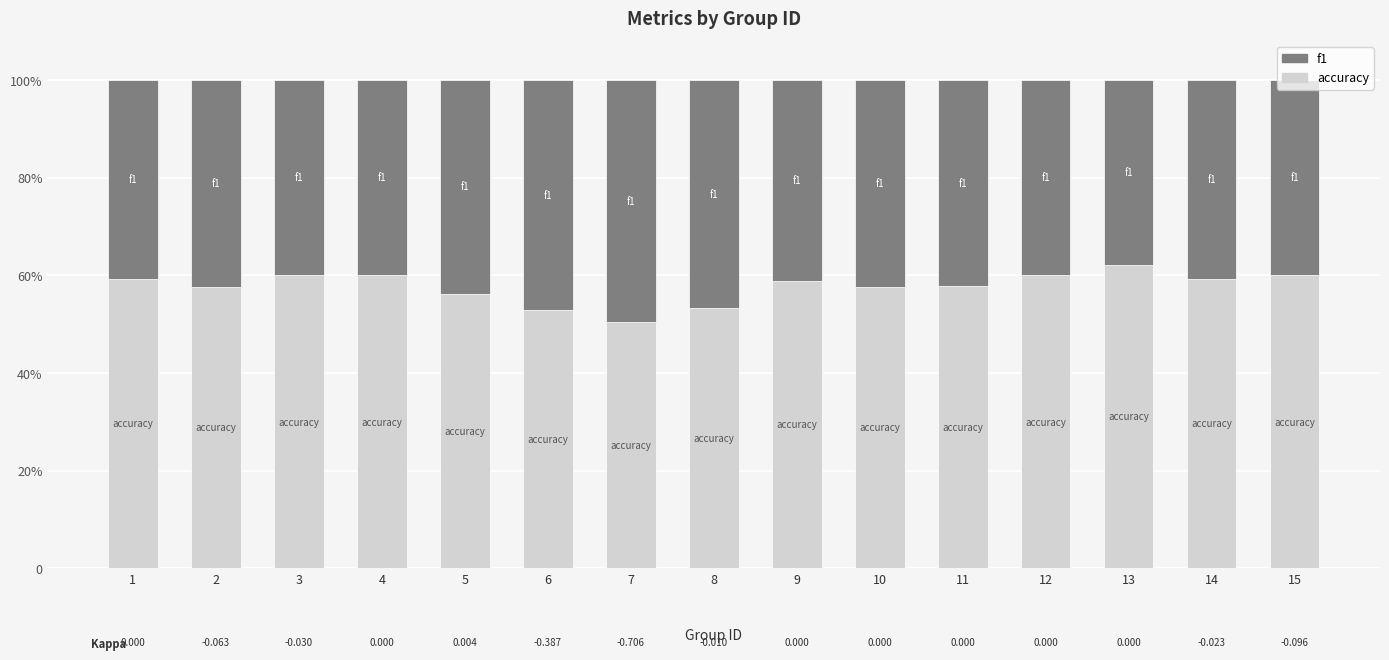

Rank the categories by f1 value from highest to lowest.

7, 6, 8, 5, 10, 2, 11, 9, 1, 14, 3, 4, 12, 15, 13